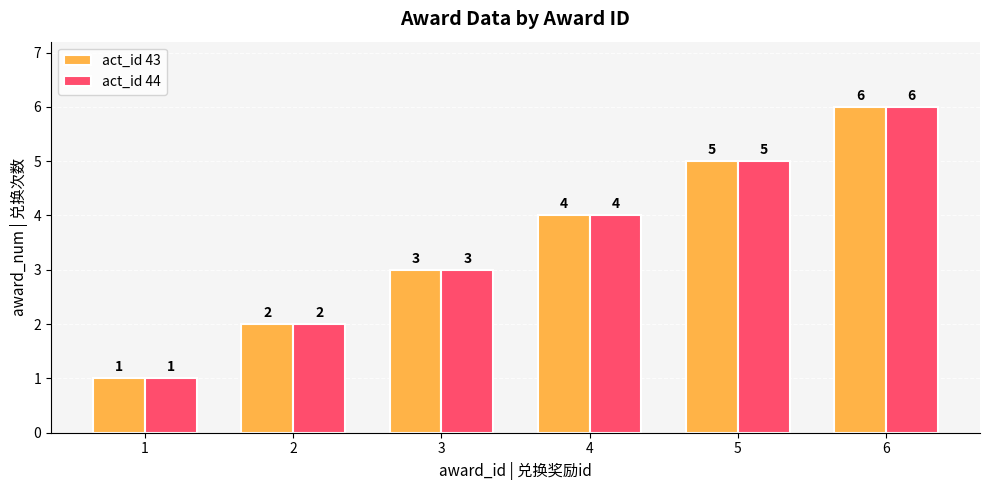

How many data points does each series have?

6